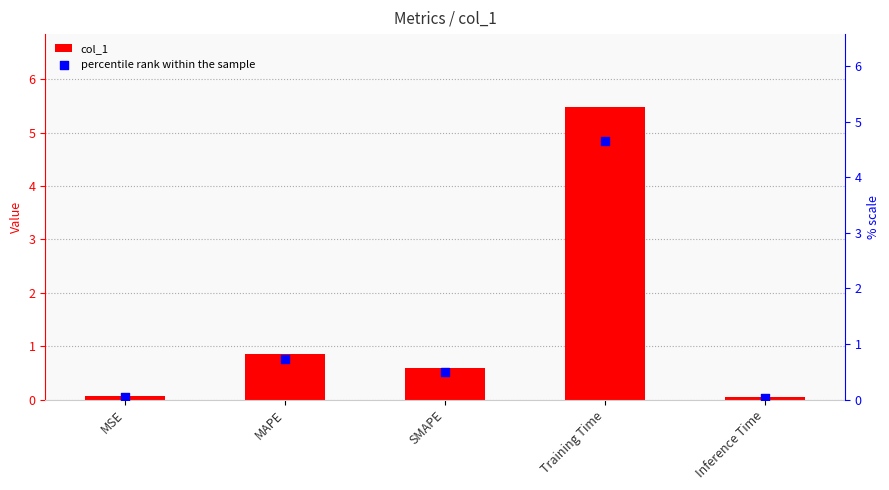

Which series has the widest spread of Y values?

col_1